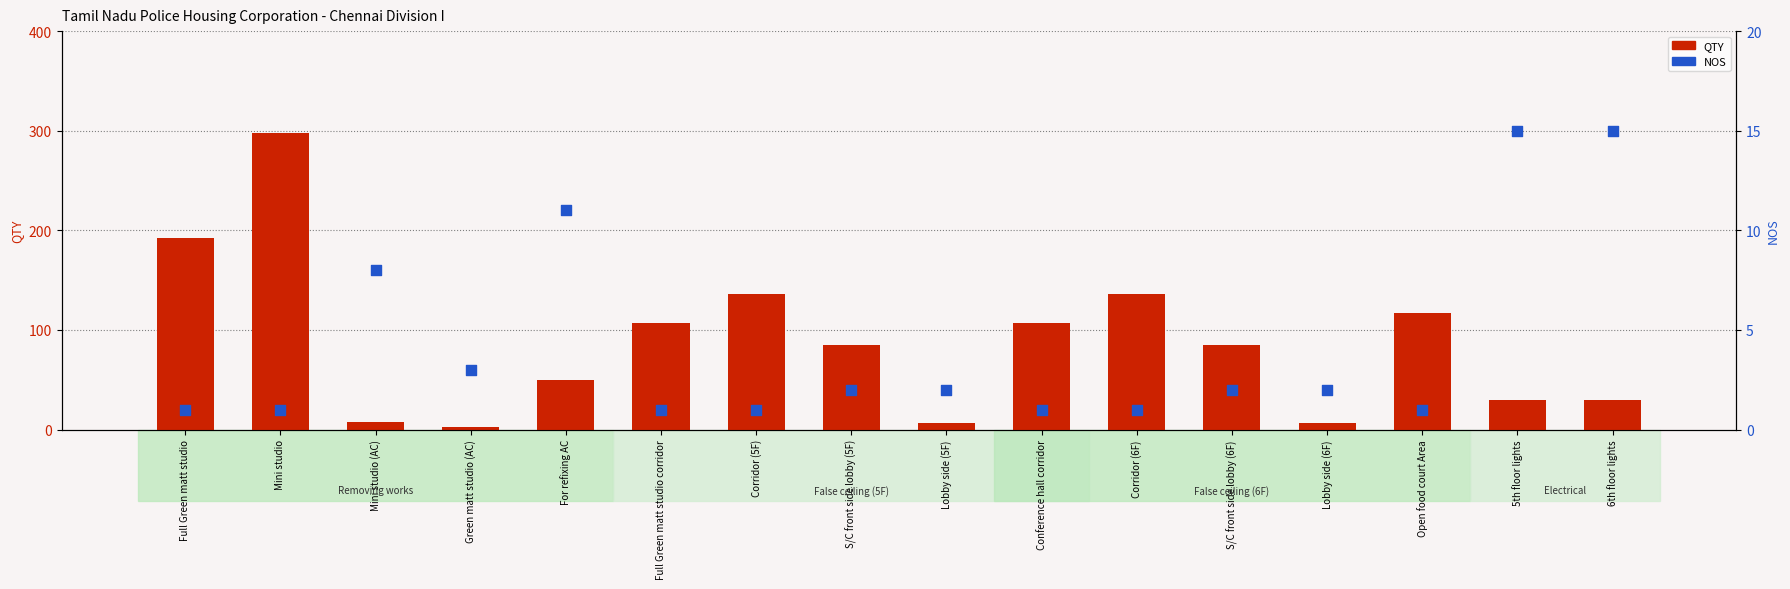

What are all the series names shown in the legend?

QTY, NOS